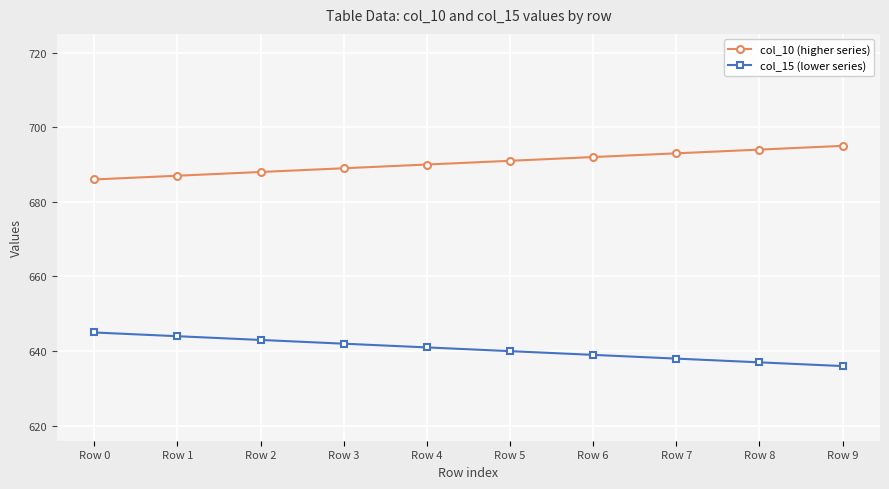

At Row 4, list the series in order from smallest to largest.

col_15 (lower series), col_10 (higher series)